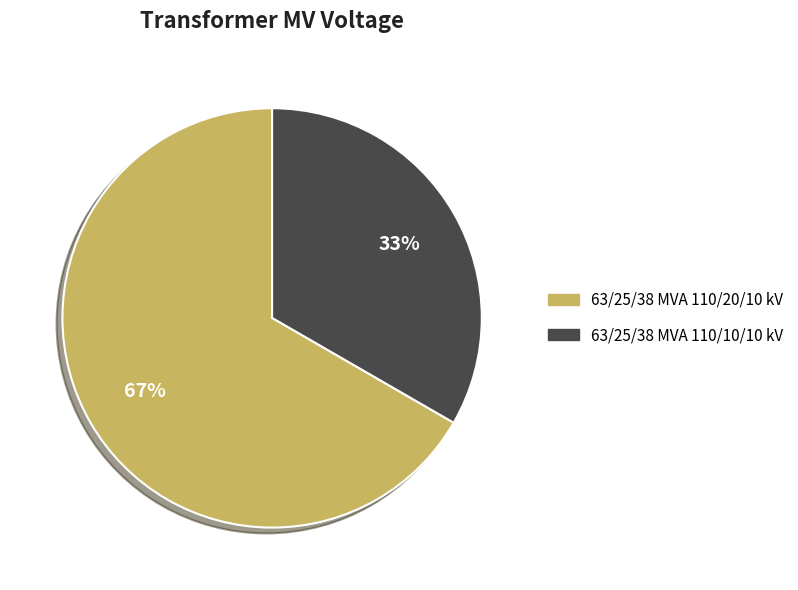

Rank the categories by value from highest to lowest.

63/25/38 MVA 110/20/10 kV, 63/25/38 MVA 110/10/10 kV